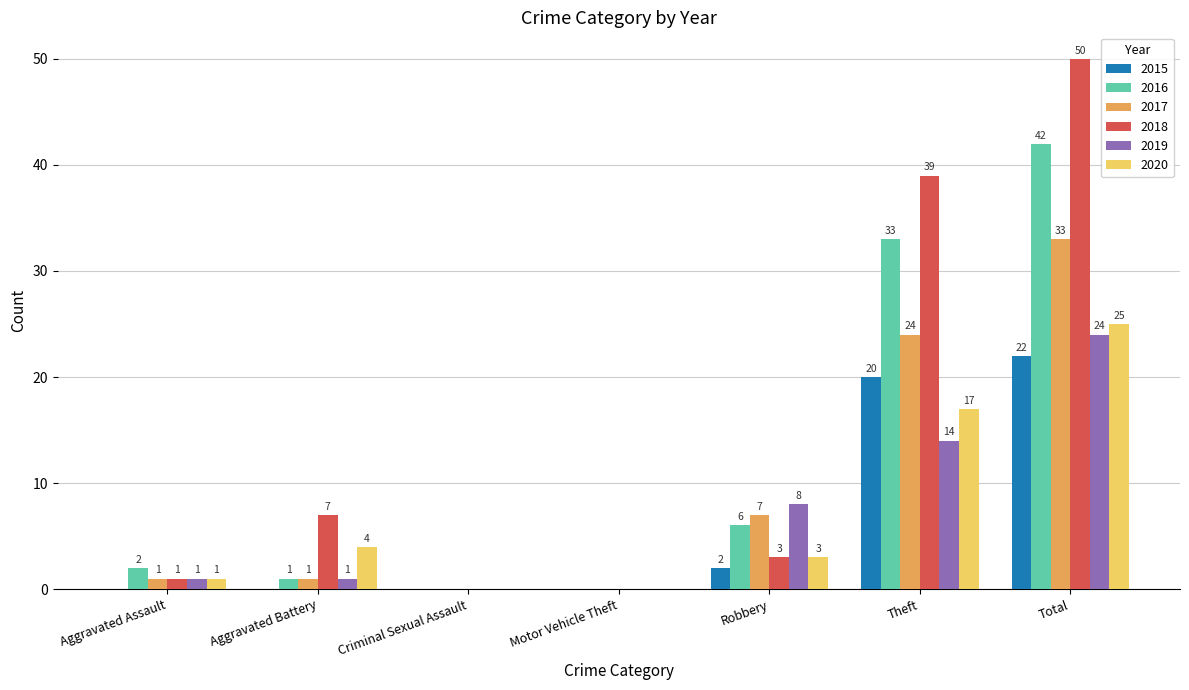

What value does the 2019 series have at Theft, to the nearest 10?

10